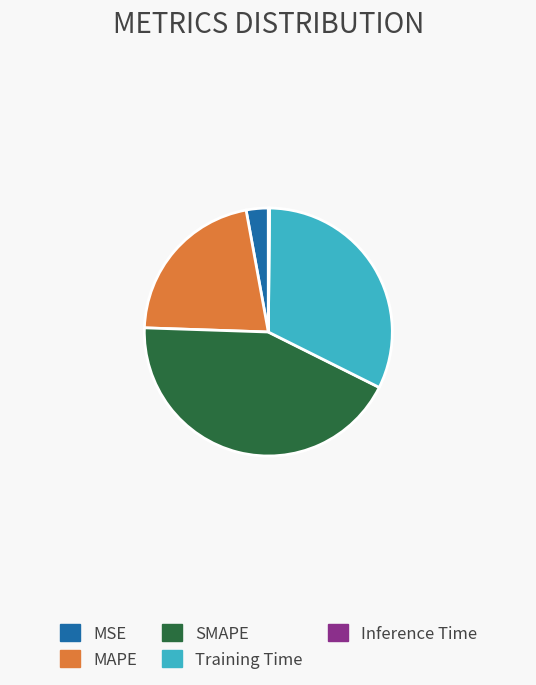

Is the sum of MAPE and Training Time greater than half?

Yes